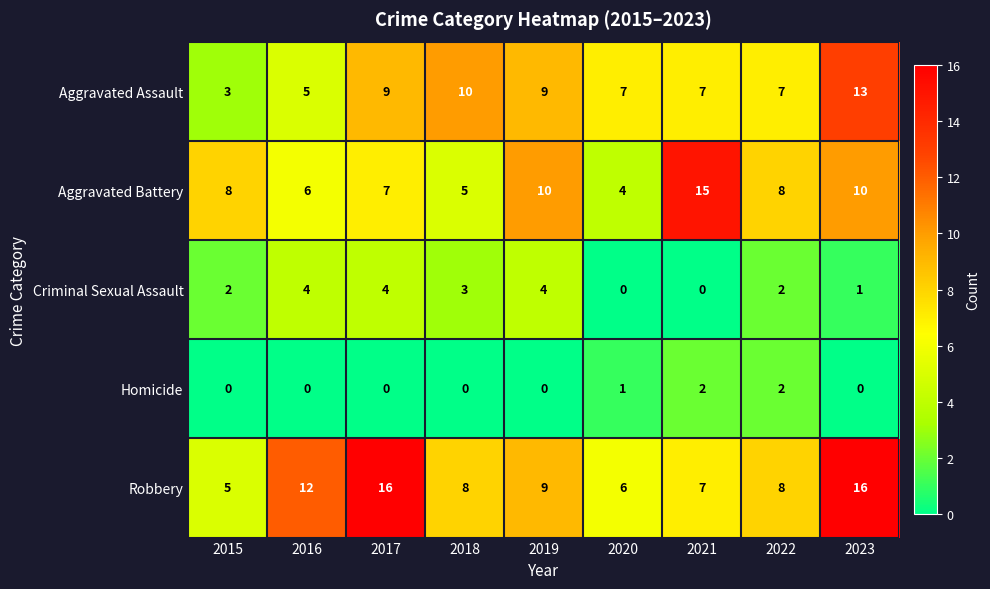

At which label is Robbery closest to 10?

2019